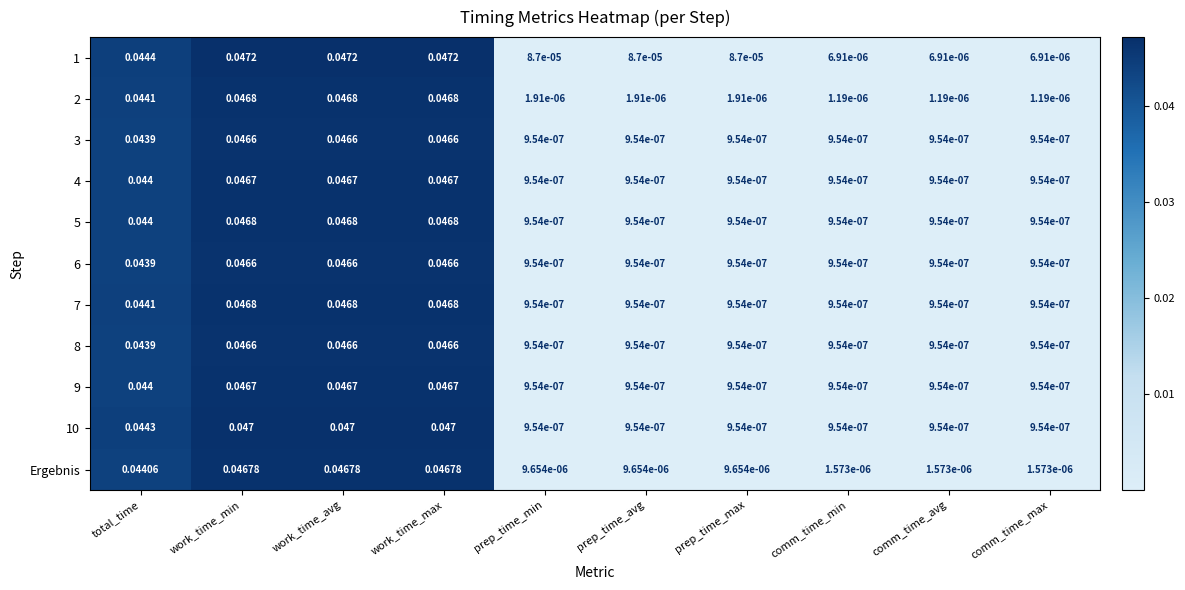

At which category does the chart reach its peak across all series?

work_time_min